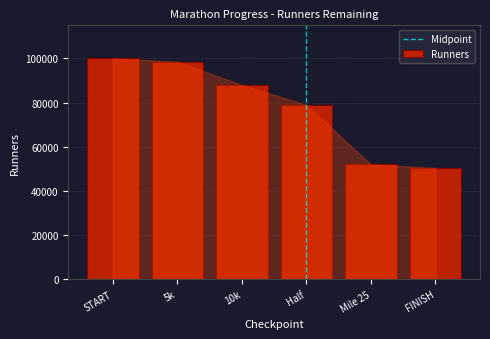

Reading left to right, transcribe all the data shown in this chart.

START=100000	5k=98500	10k=88000	Half=79000	Mile 25=52000	FINISH=50400